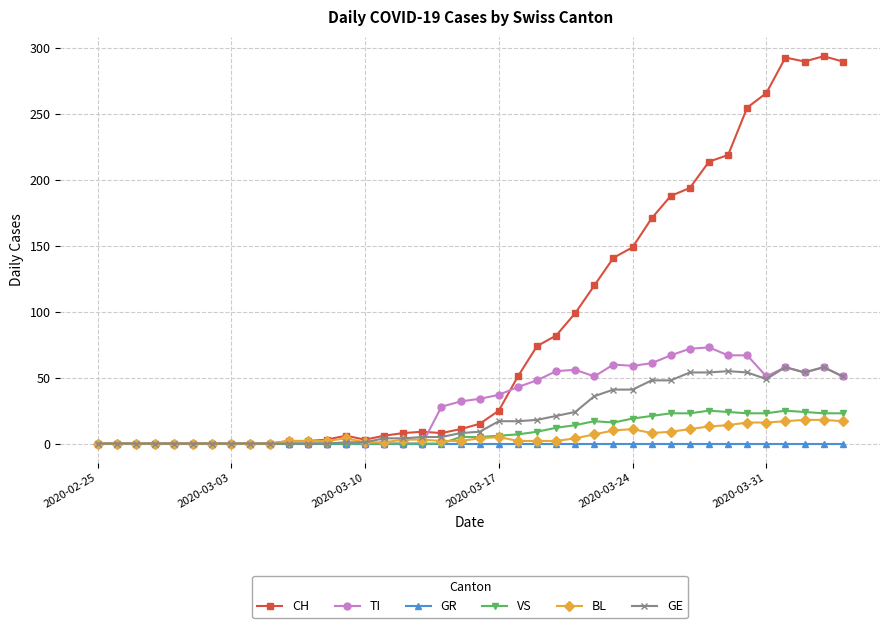

What is the value of the GE point at the 26th from the left?

24